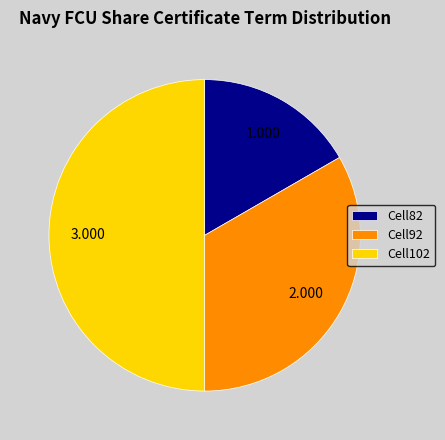

Does Cell82 account for over 50% of the chart?

No